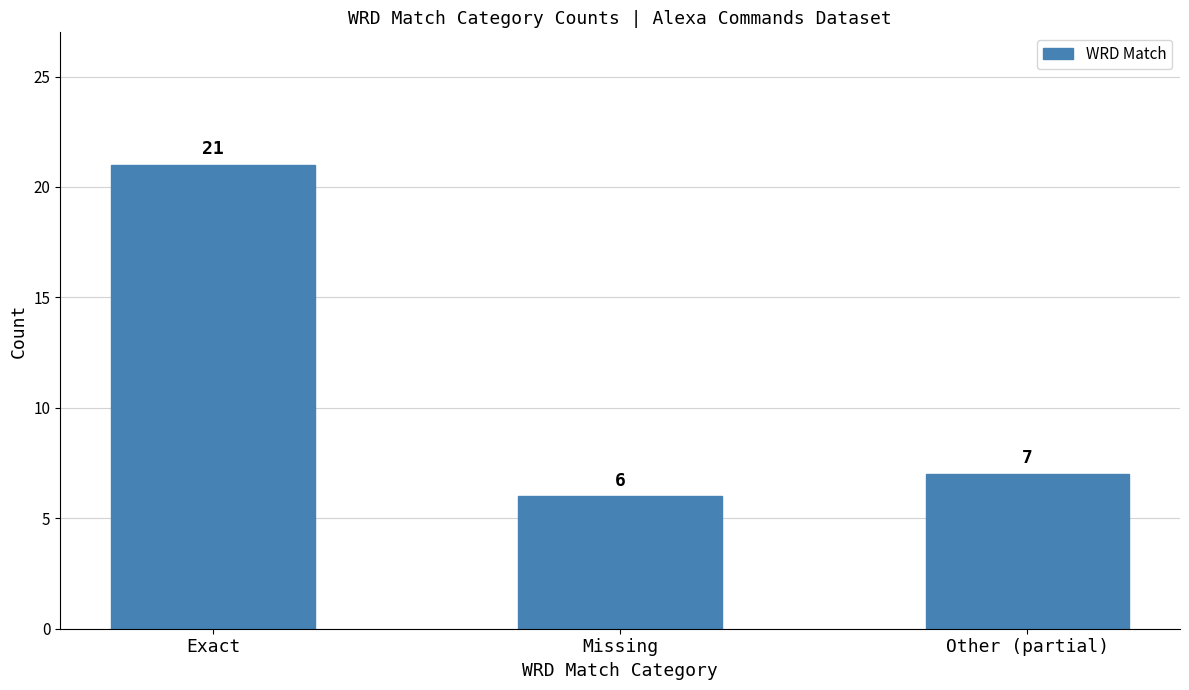

Between Exact and Other (partial), which is larger?

Exact